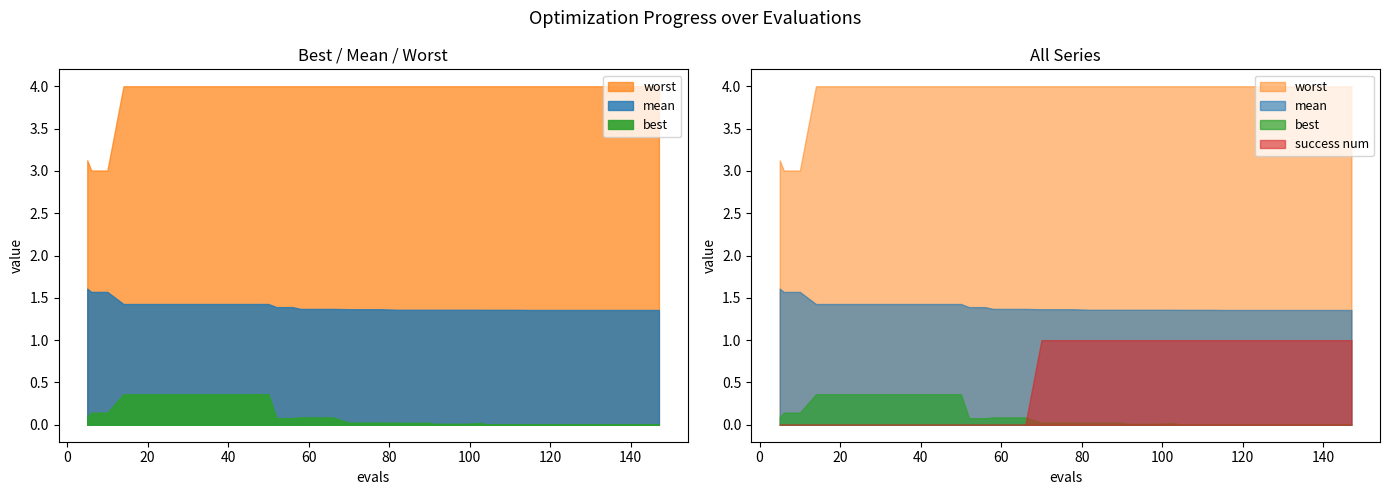

True or false: worst and mean intersect in this chart.

False